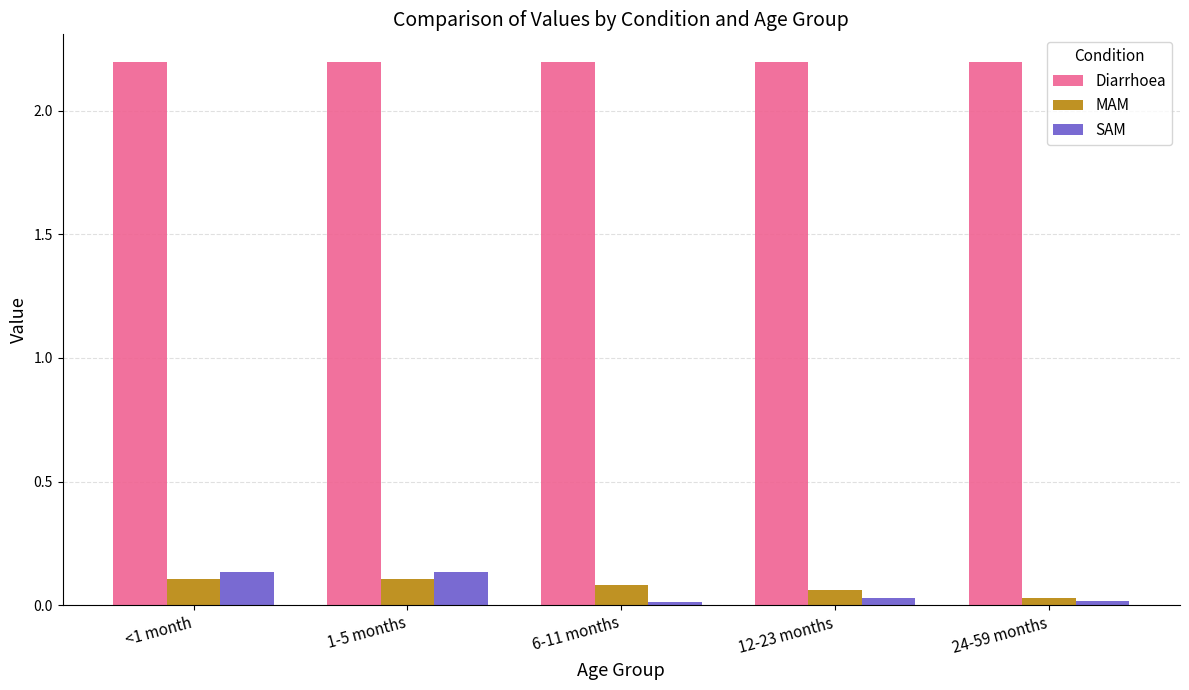

True or false: Diarrhoea has a value of 2.2 at 12-23 months.

True